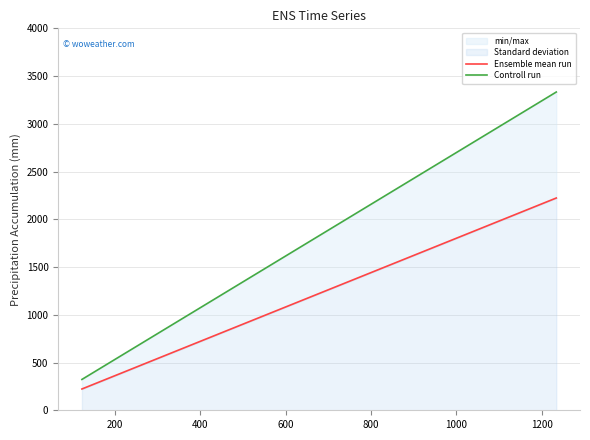

Which series has the widest spread of values?

Controll run